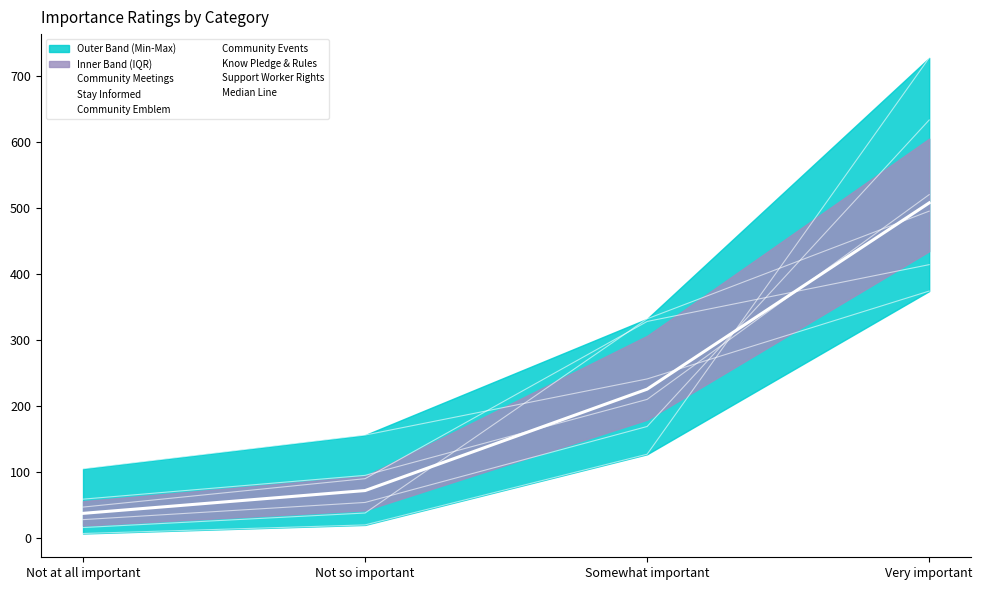

At Not at all important, list the series in order from smallest to largest.

Community Events, Stay Informed, Support Worker Rights, Community Meetings, Know Pledge & Rules, Community Emblem